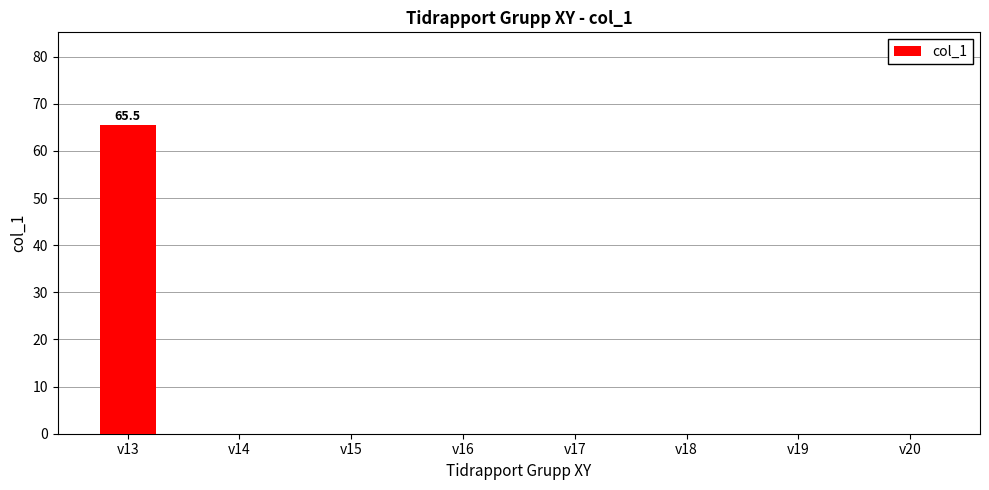

True or false: the data shows 38.1 at v20.

False